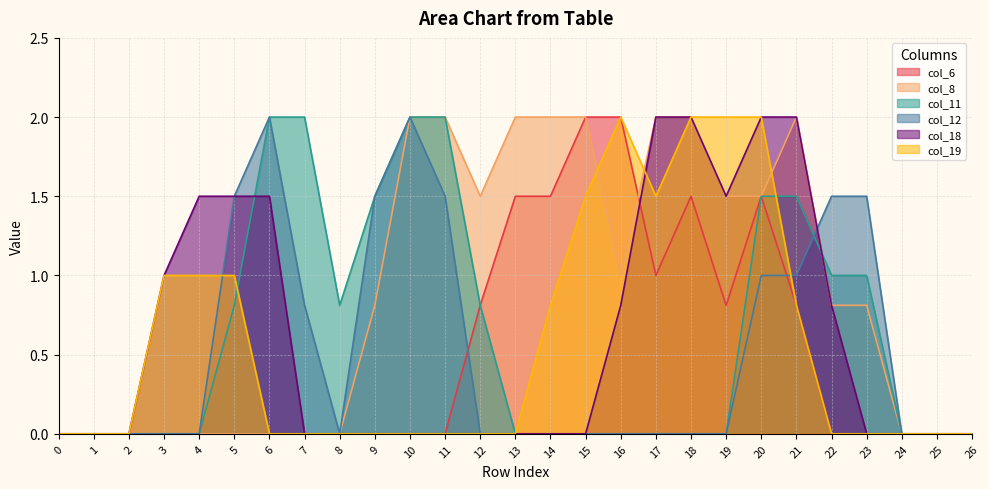

Between 7 and 25, which series saw the biggest shift?

col_11